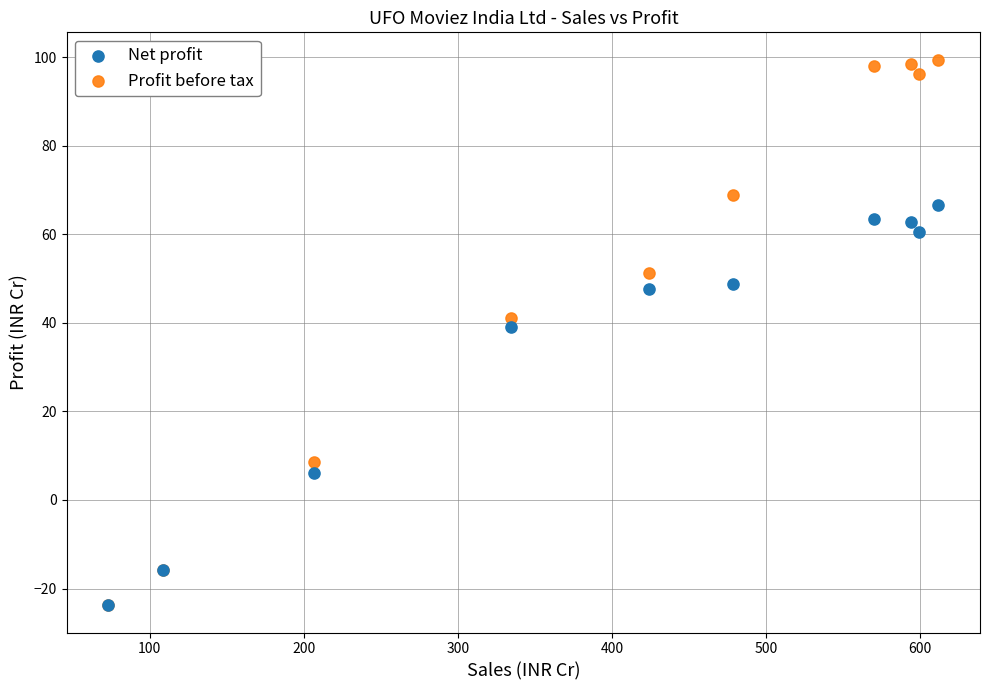

Across all series, what Y value is closest to 37?

39.1